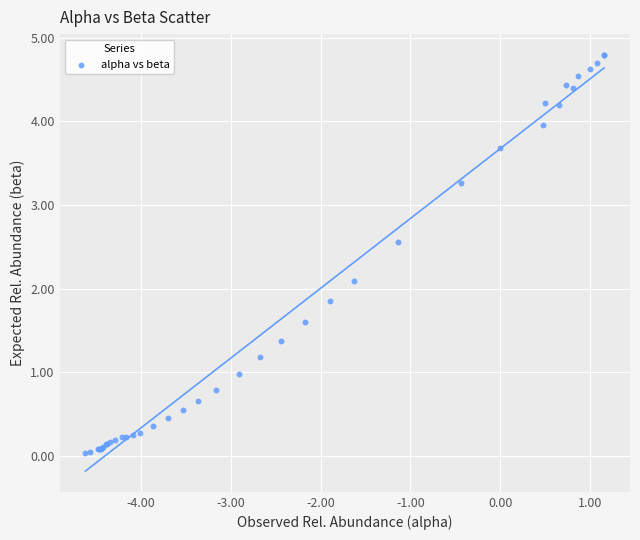

What Y value in the scatter plot is closest to 2?

2.1